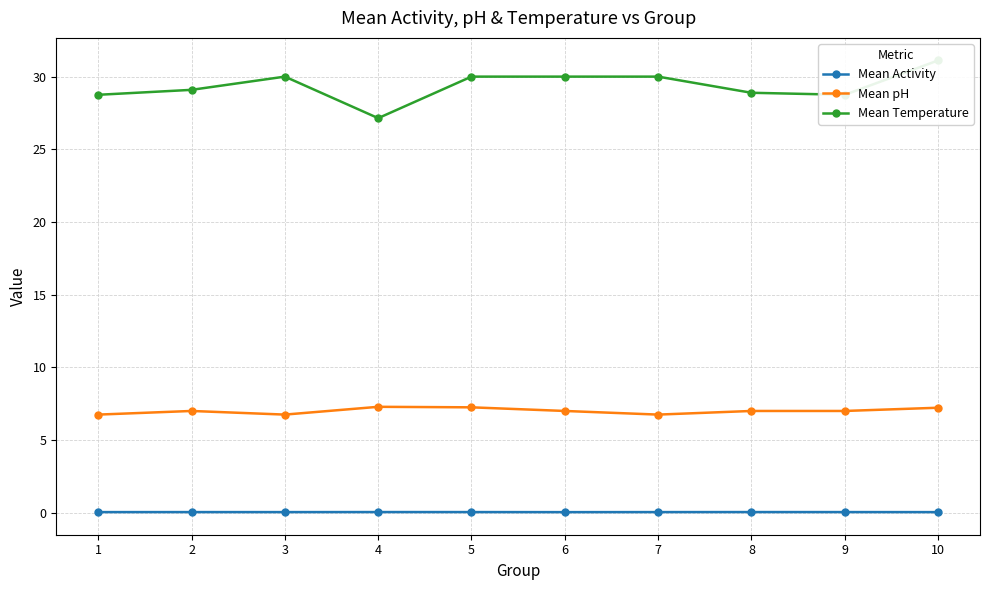

Which category has the highest value in the Mean Temperature series?

10